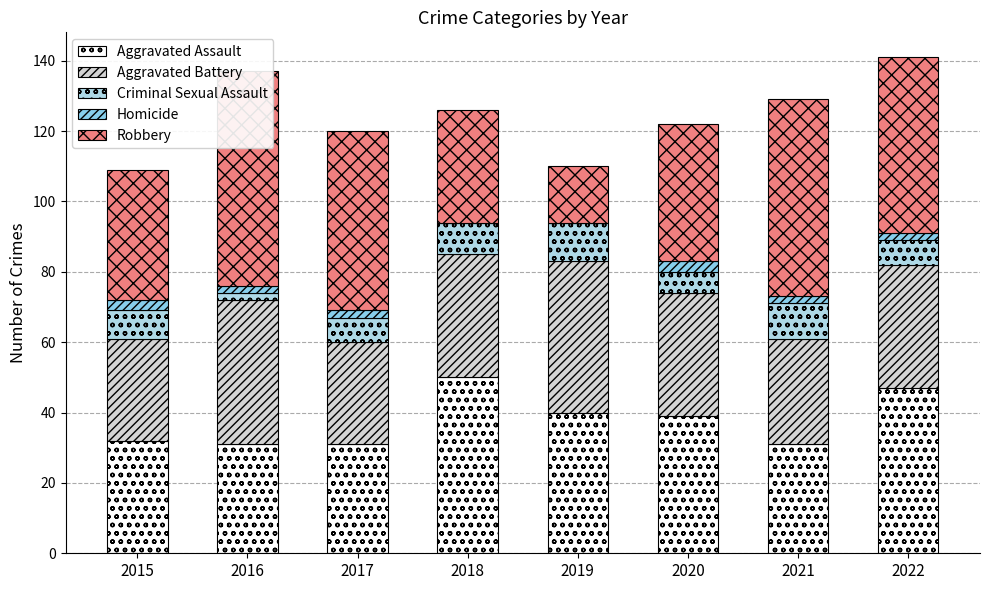

At which category does the chart reach its minimum across all series?

2018